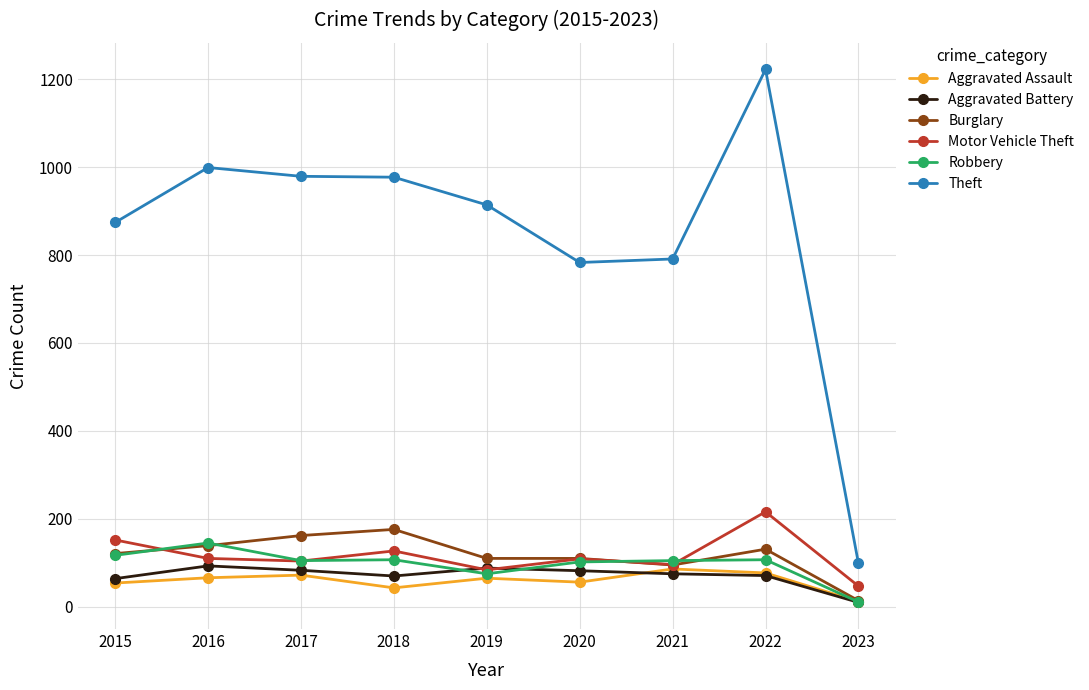

What is the value of the Robbery point at the 1st from the left?

117